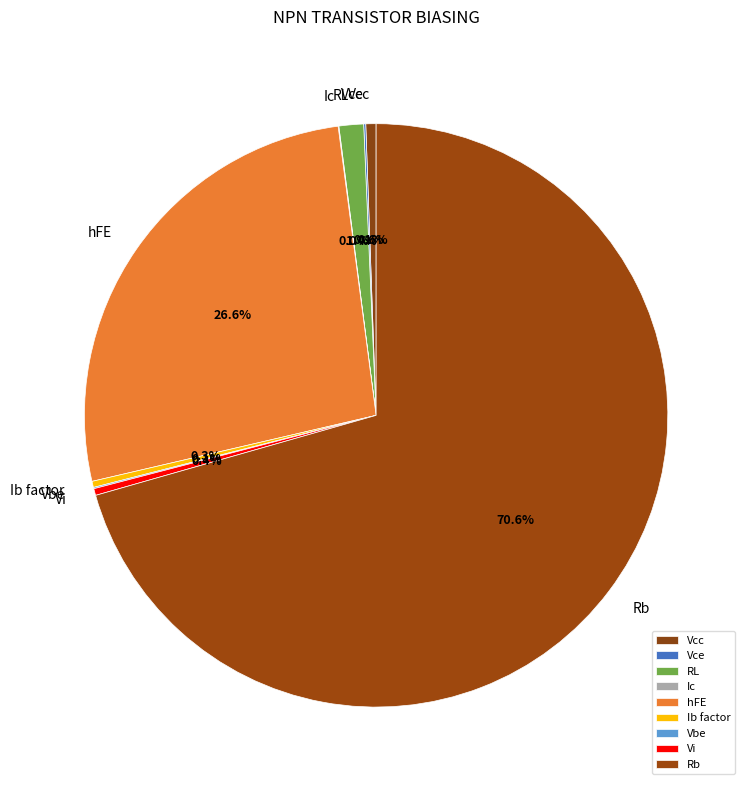

What portion of the pie excludes Vi?

99.6%